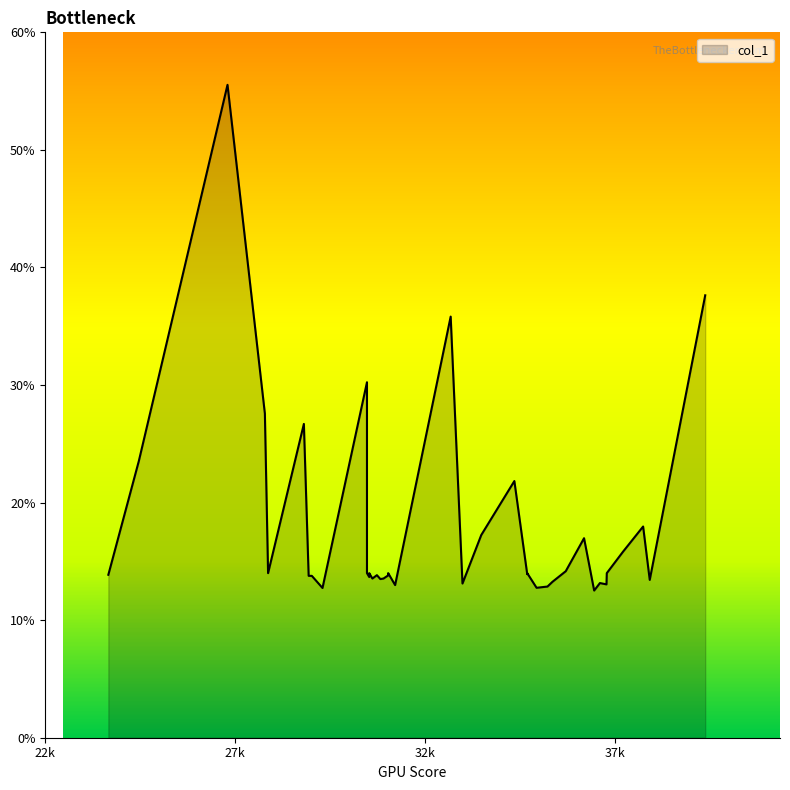

True or false: the data shows 6.9 at 34349.9.

False